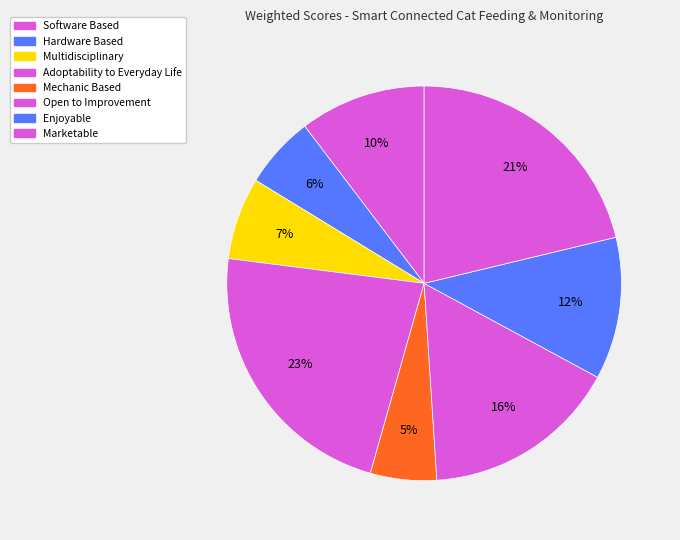

How many segments does this pie chart have?

8